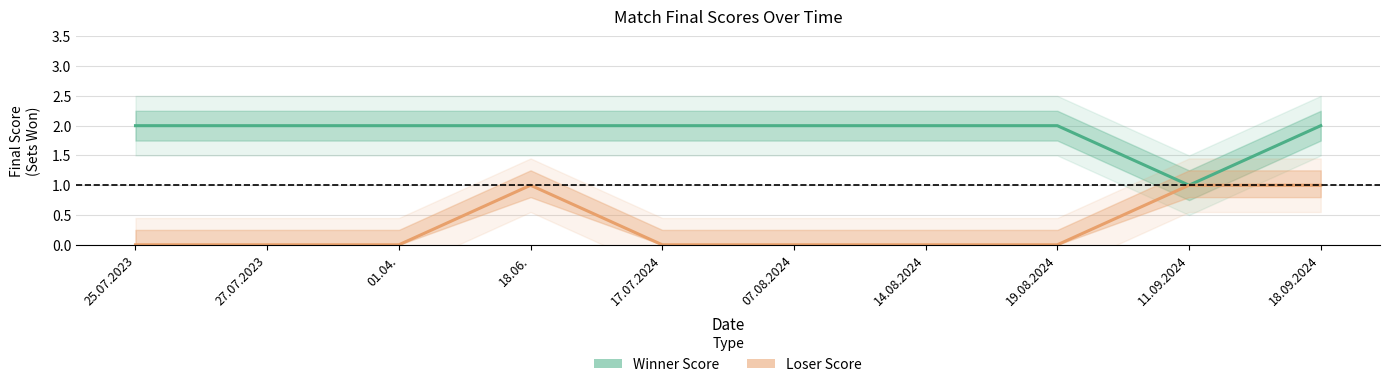

Does the chart have visible grid lines?

Yes